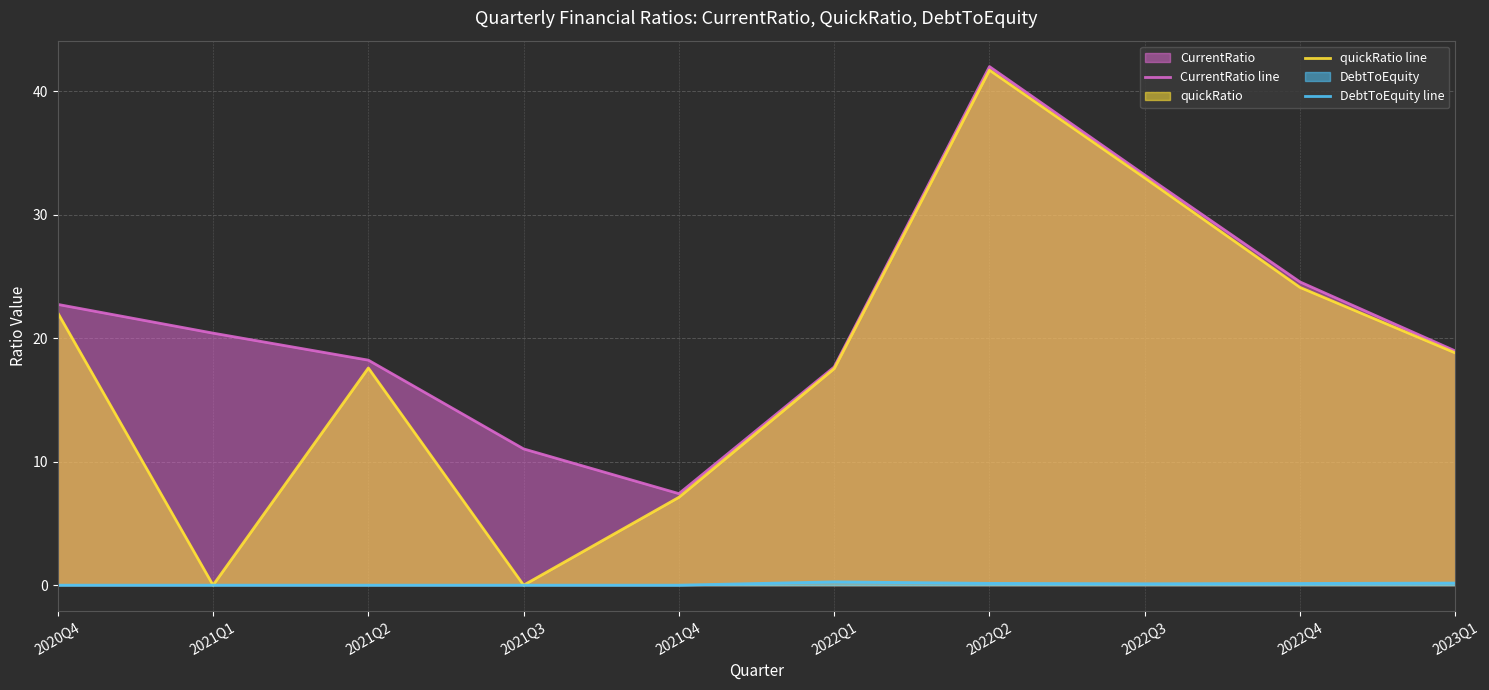

Which series has the largest total across all categories?

CurrentRatio line